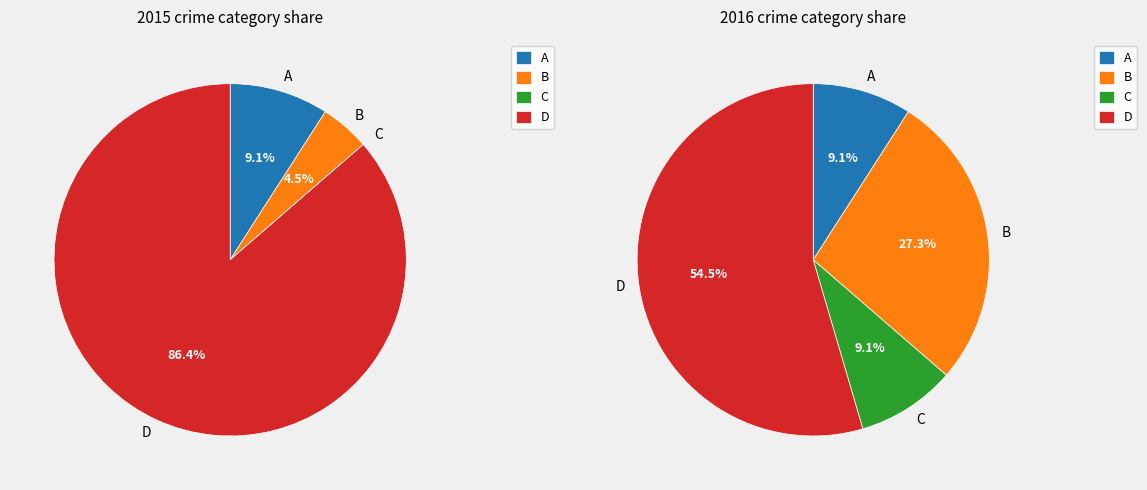

How many segments does this pie chart have?

4